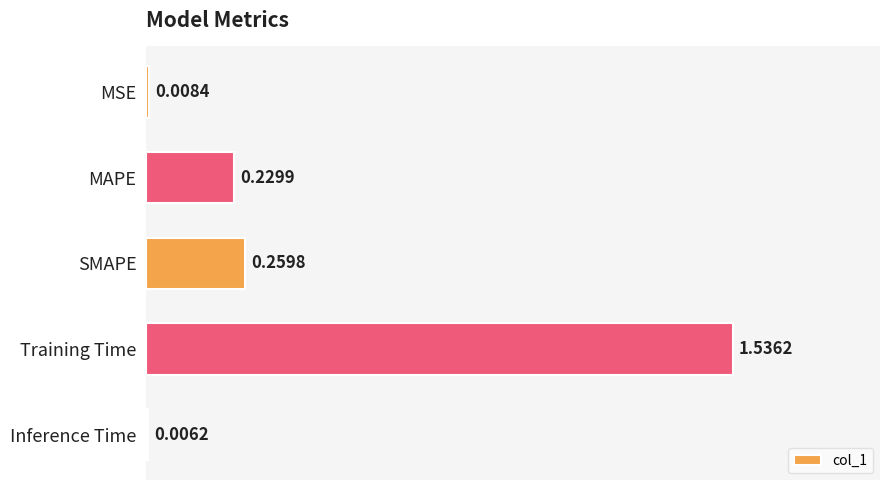

Between Inference Time and MAPE, which is larger?

MAPE